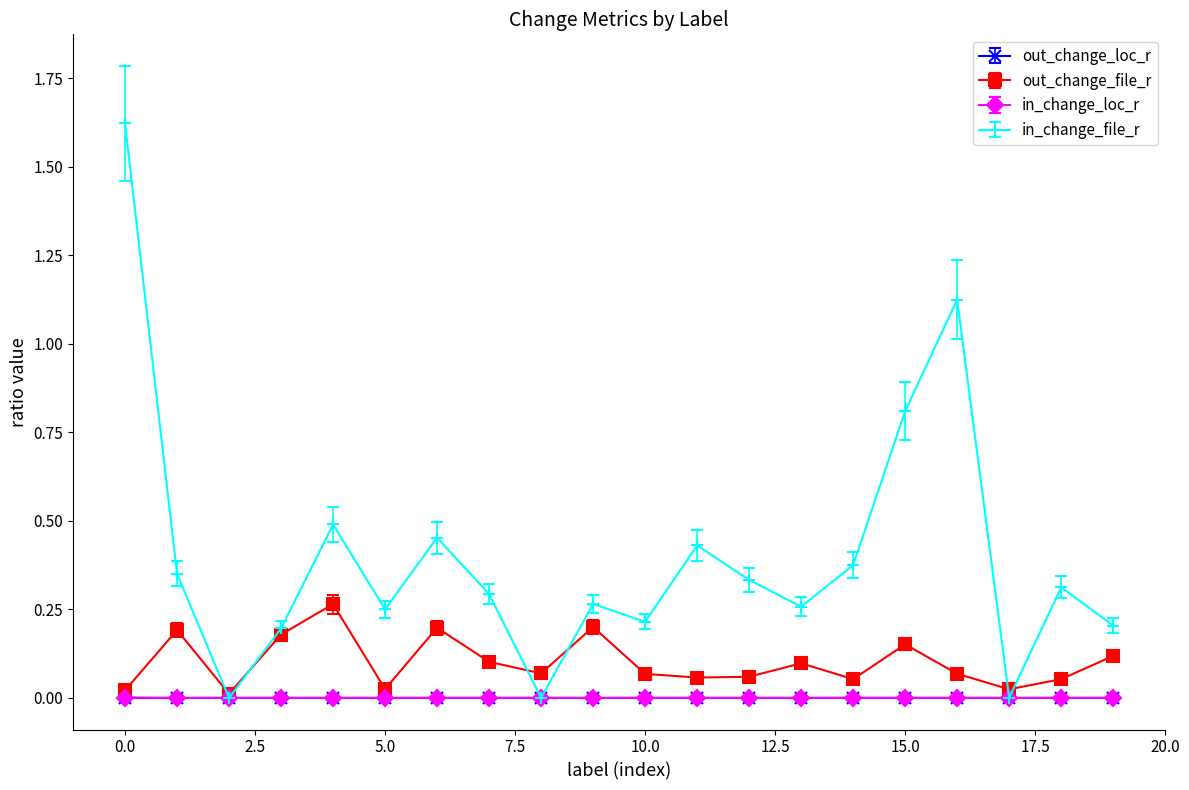

Which series has the largest range (max minus min)?

in_change_file_r